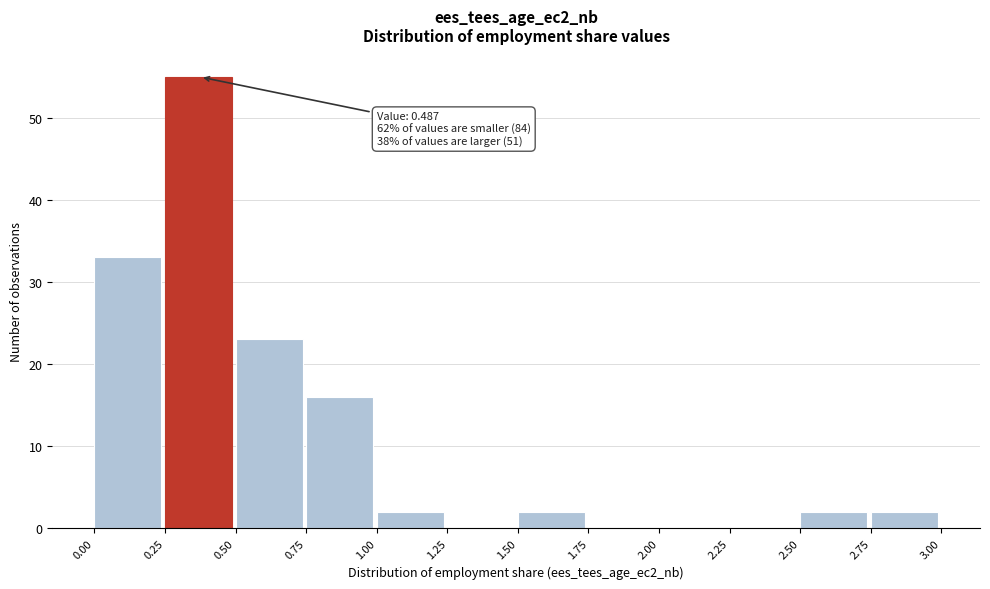

Over which range of the x-axis is the bar tallest?

0.25 to 0.50